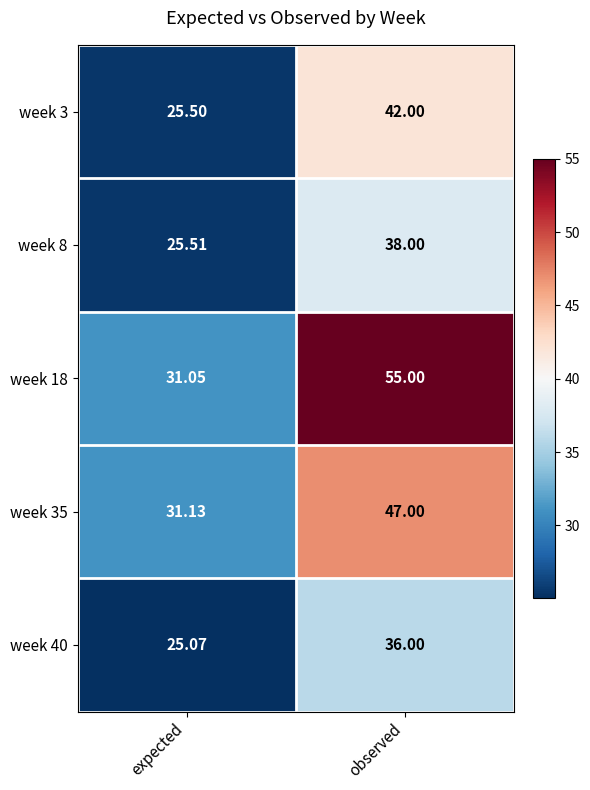

Where is week 40 nearest to the value 30?

expected